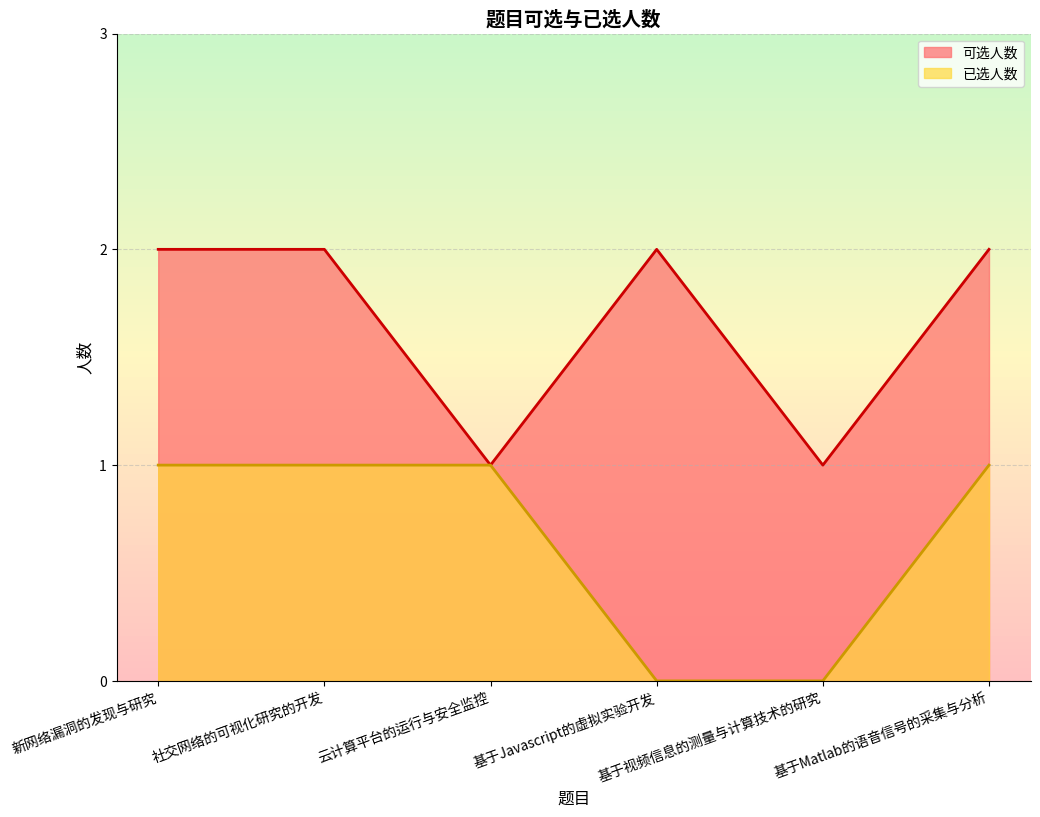

List the labels in order of 可选人数 value, smallest first.

云计算平台的运行与安全监控, 基于视频信息的测量与计算技术的研究, 新网络漏洞的发现与研究, 社交网络的可视化研究的开发, 基于Javascript的虚拟实验开发, 基于Matlab的语音信号的采集与分析